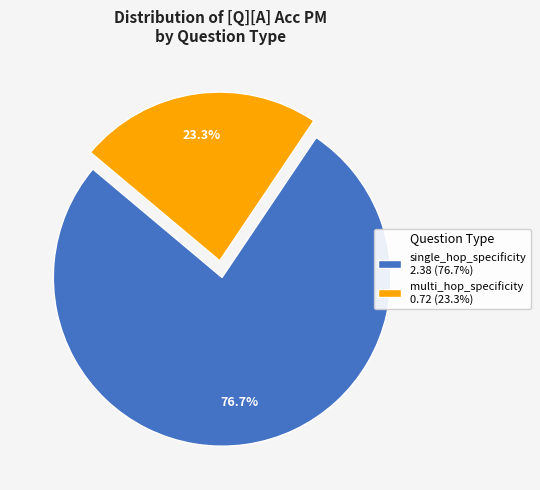

What is the largest slice in the pie chart?

single_hop_specificity